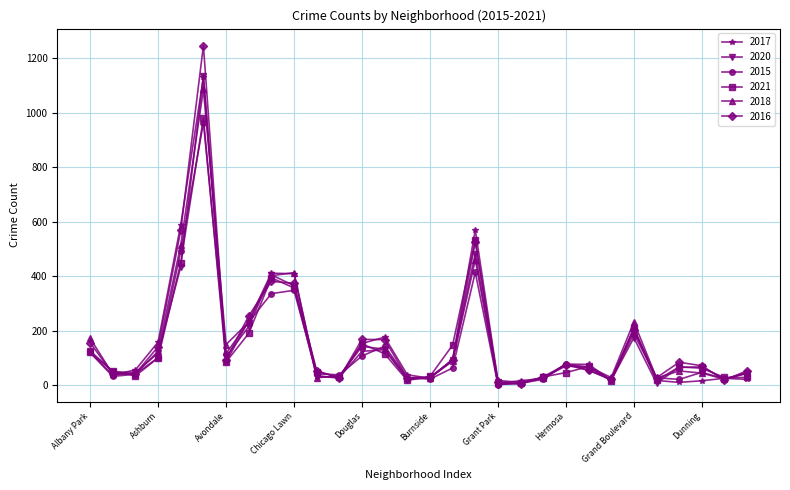

What is the maximum value for 2015?

964